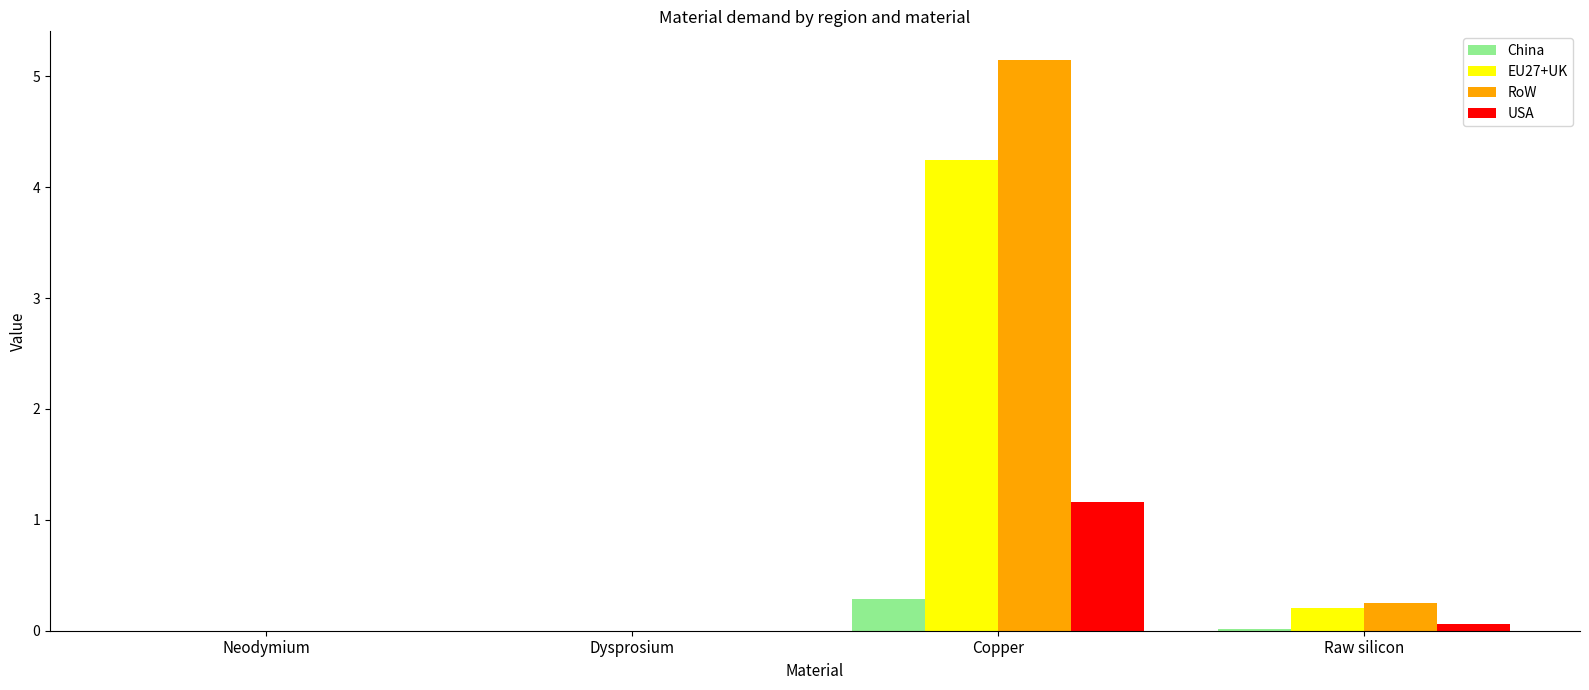

At which label does EU27+UK reach its peak?

Copper